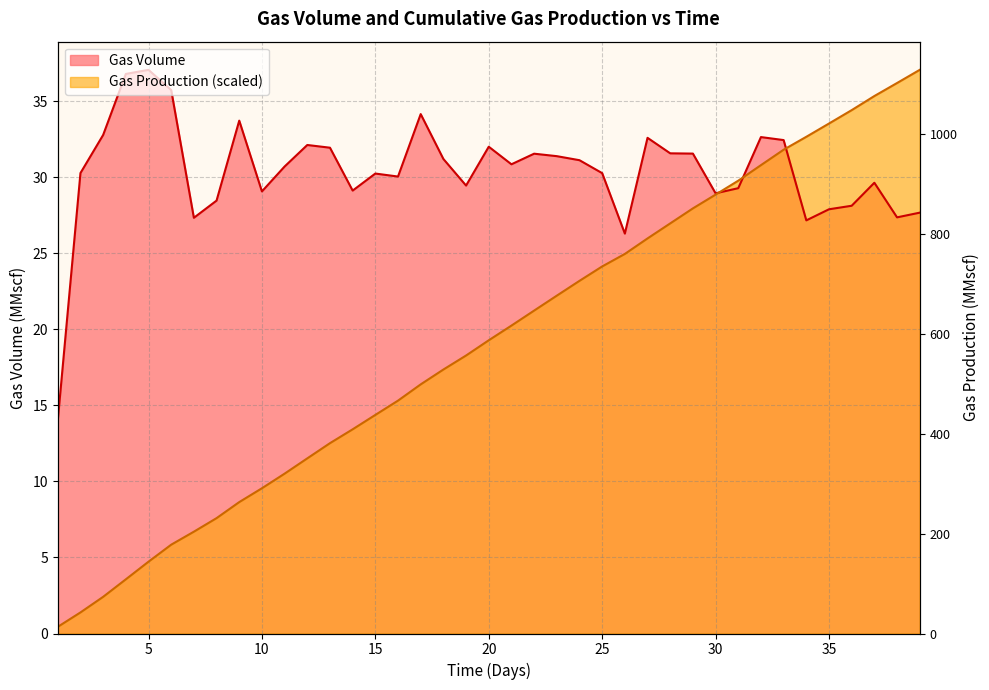

How many series are shown in this chart?

2